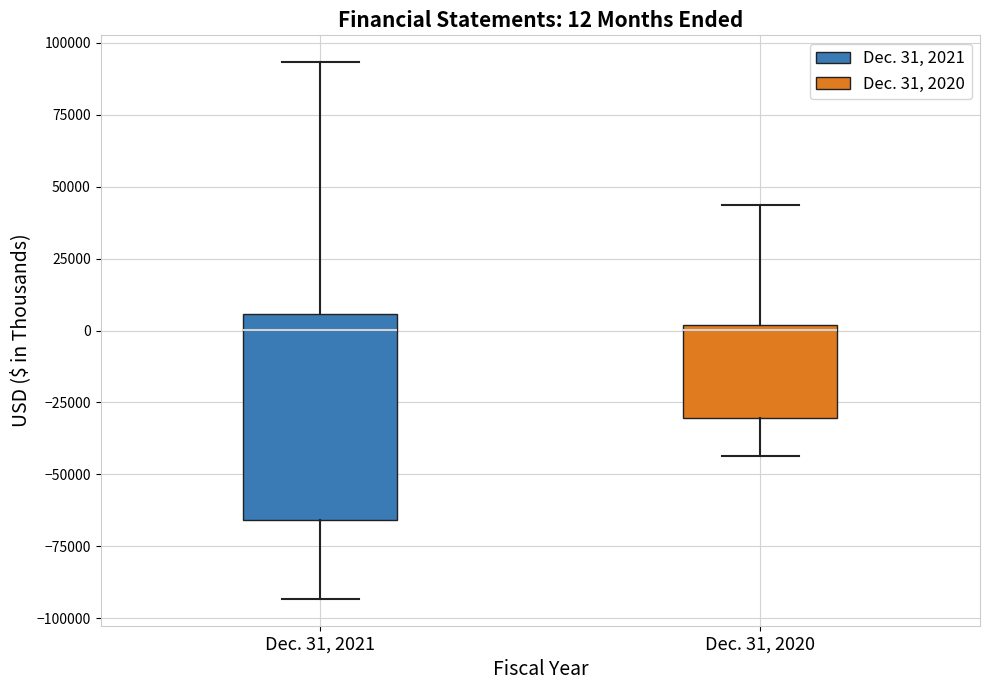

Which box is the tallest, from its lower edge to its upper edge?

Dec. 31, 2021